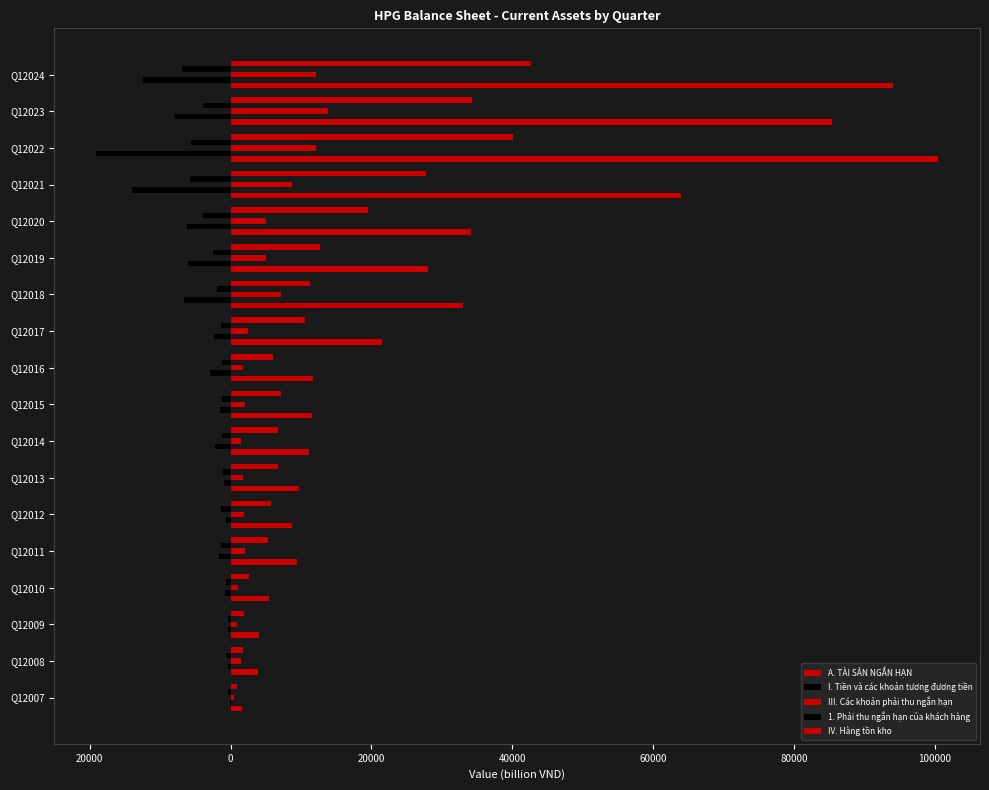

Which series has the largest range (max minus min)?

A. TÀI SẢN NGẮN HẠN